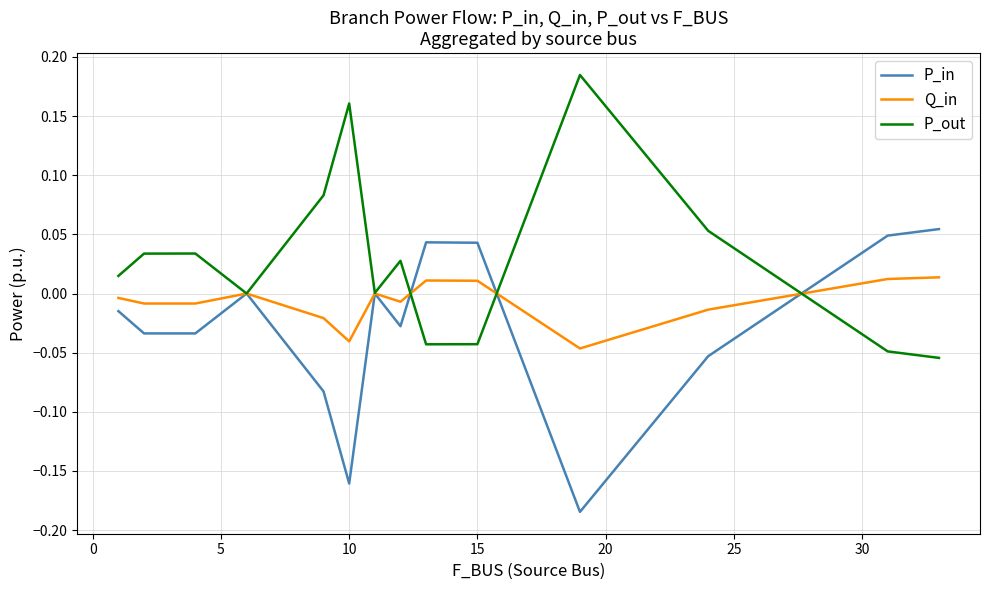

Does the chart display data point markers on the line(s)?

No